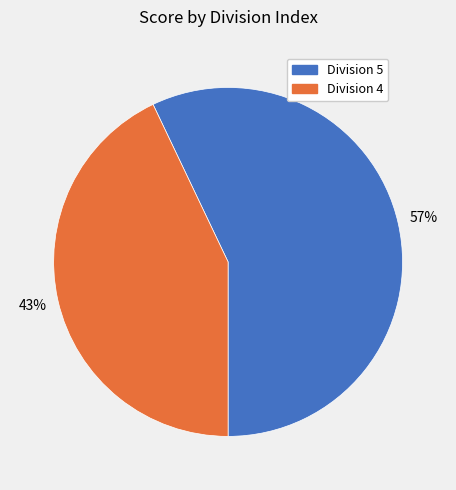

To the nearest percent, what is the combined percentage of Division 4 and Division 5?

100%